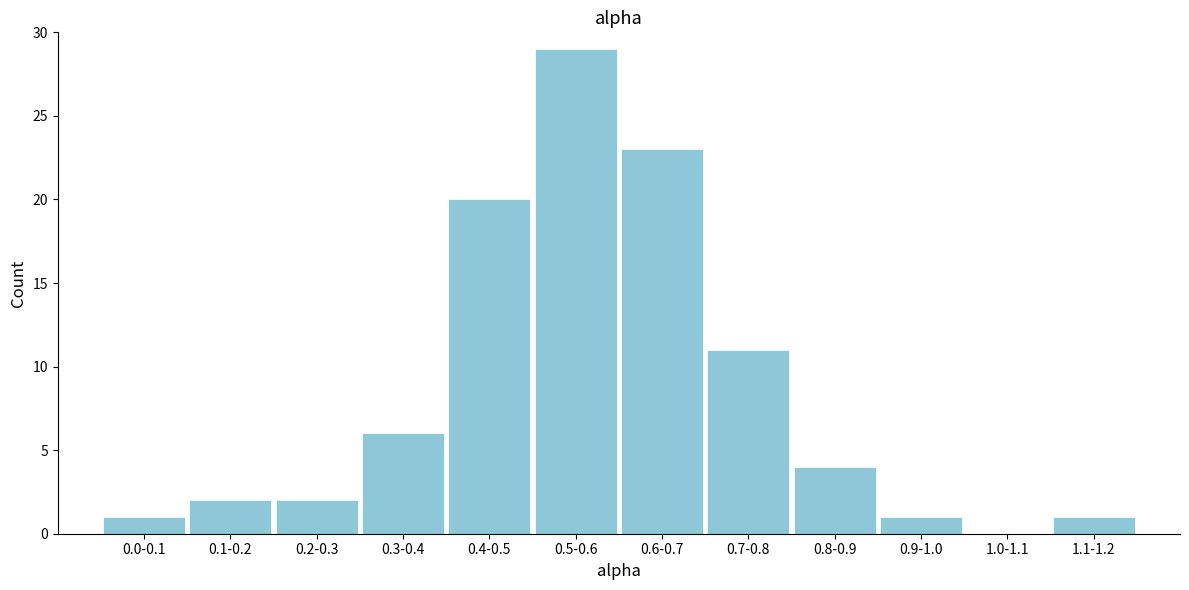

Reading left to right, what are all the values shown in this chart?

0.0-0.1=1	0.1-0.2=2	0.2-0.3=2	0.3-0.4=6	0.4-0.5=20	0.5-0.6=29	0.6-0.7=23	0.7-0.8=11	0.8-0.9=4	0.9-1.0=1	1.0-1.1=0	1.1-1.2=1